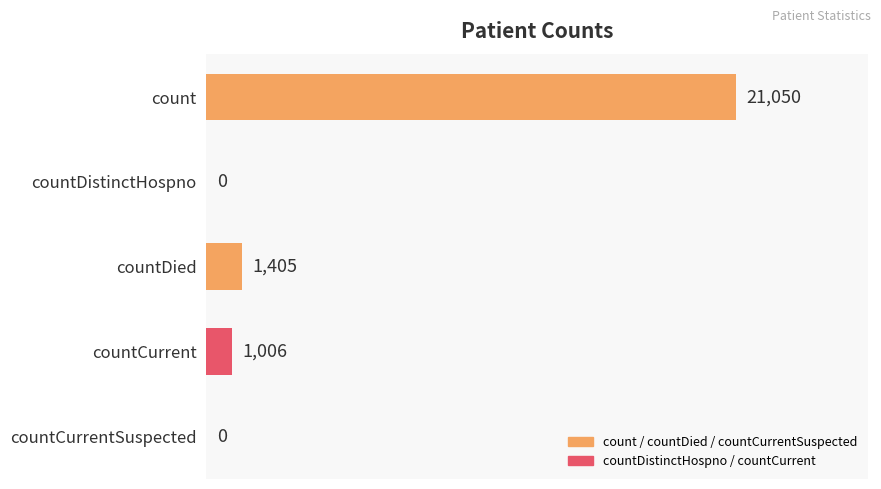

At which label is the value closest to 10525?

countDied